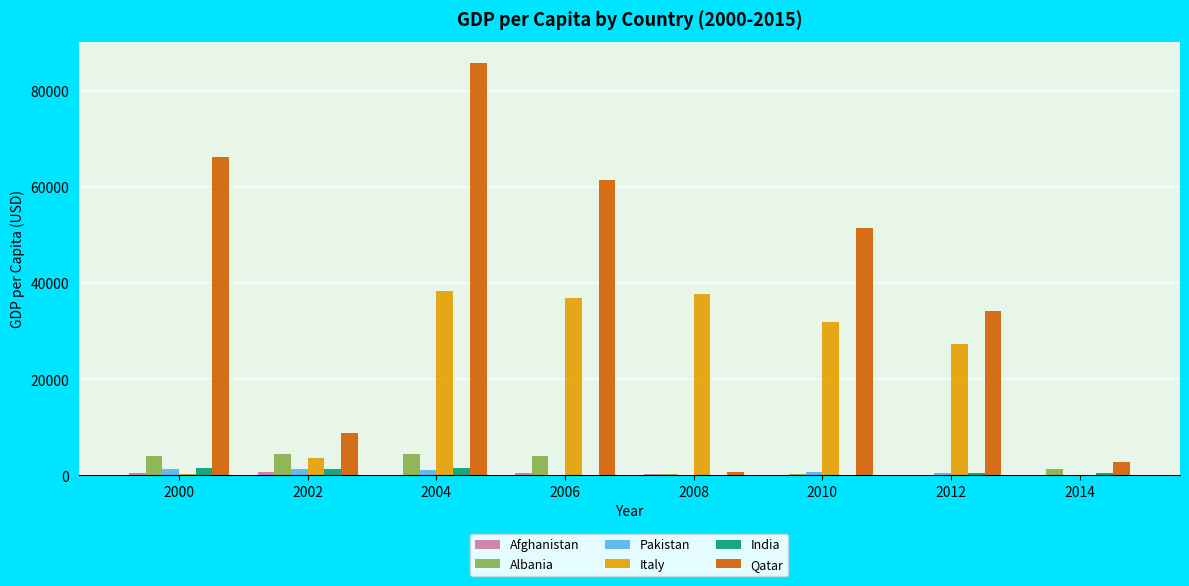

The India series shows 1613.2 at 2000. True or false?

True